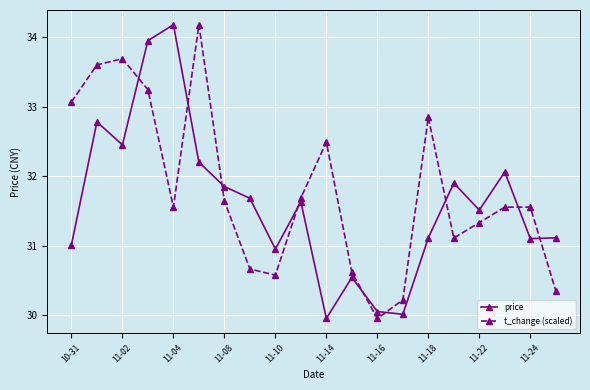

Which series ends up on top after the final intersection of t_change (scaled) and price?

price